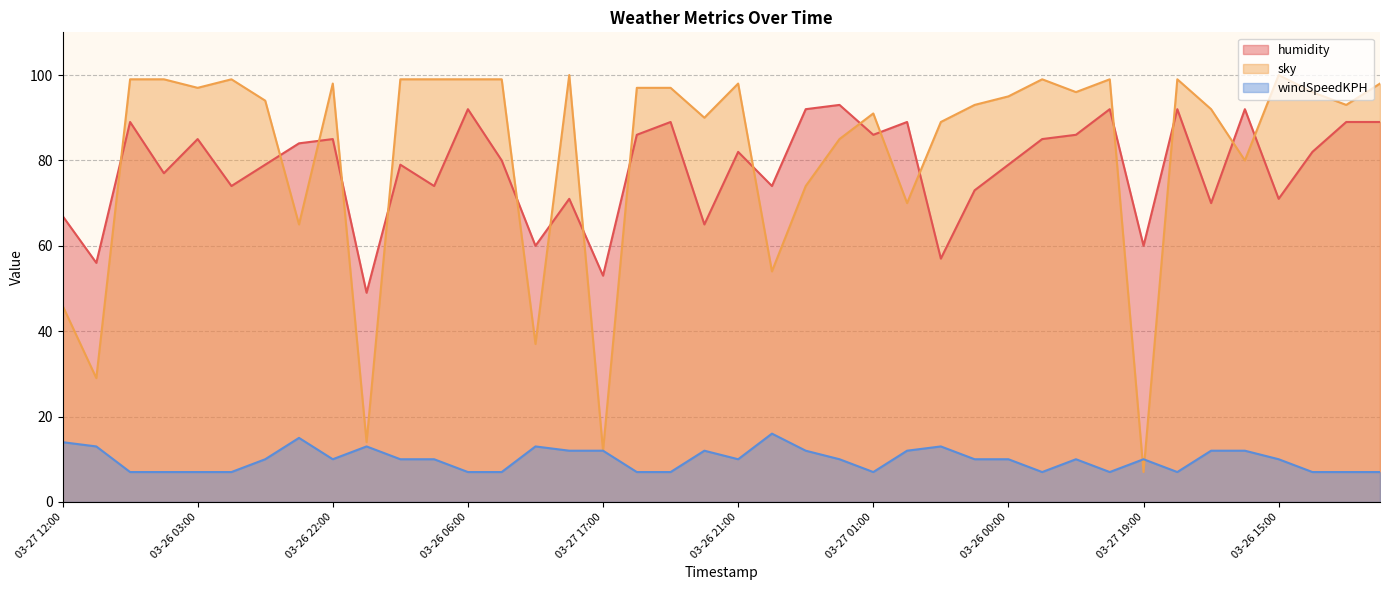

How many series are shown in this chart?

3